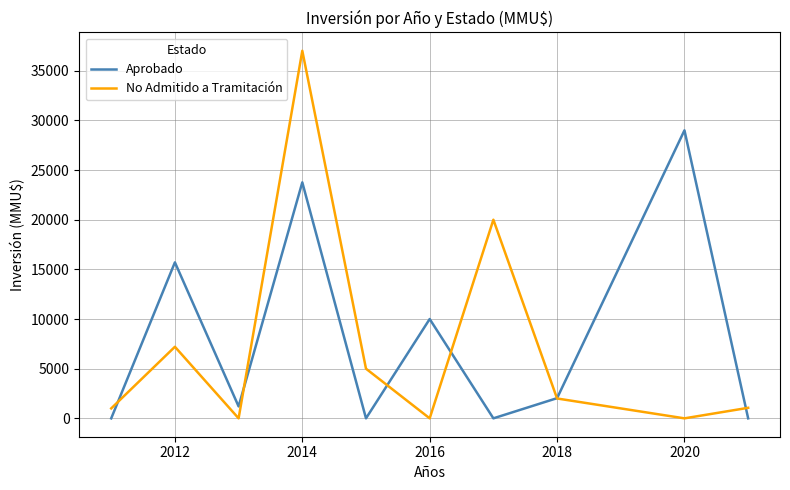

Which series has the largest range (max minus min)?

No Admitido a Tramitación